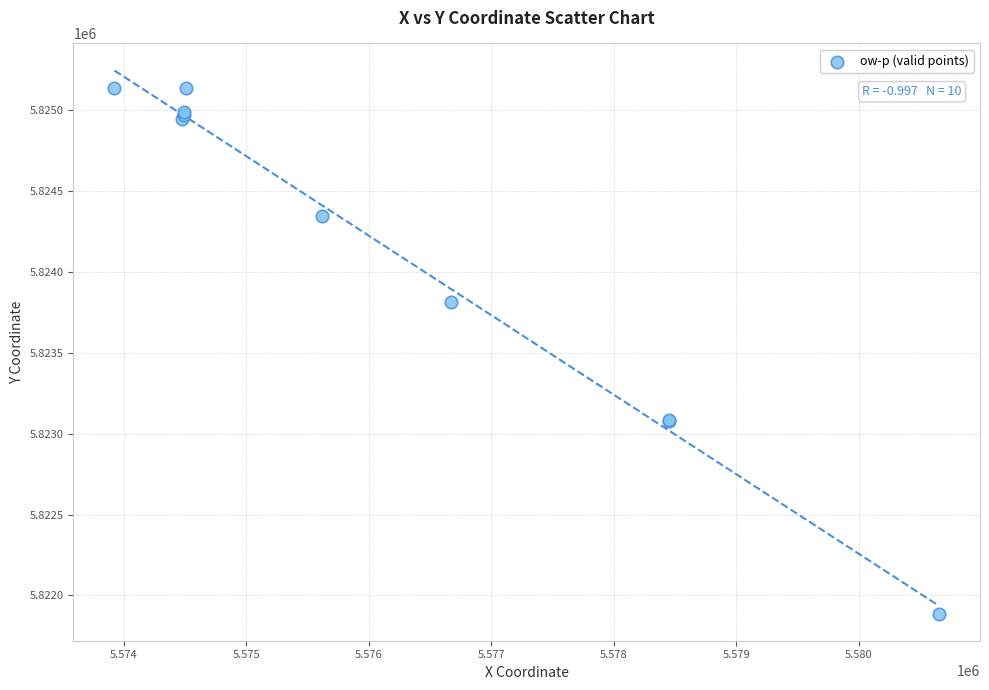

What Y value in the scatter plot is closest to 5823511?

5823817.0